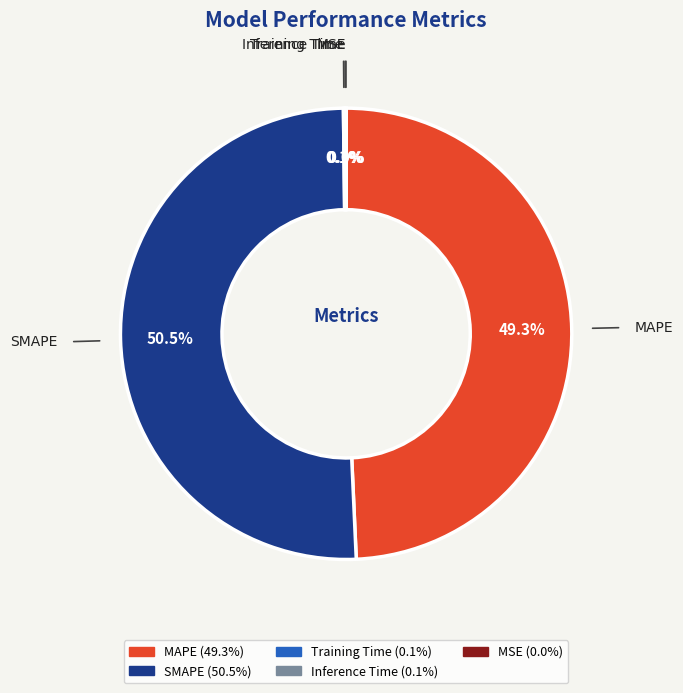

What portion of the pie excludes SMAPE?

49.5%